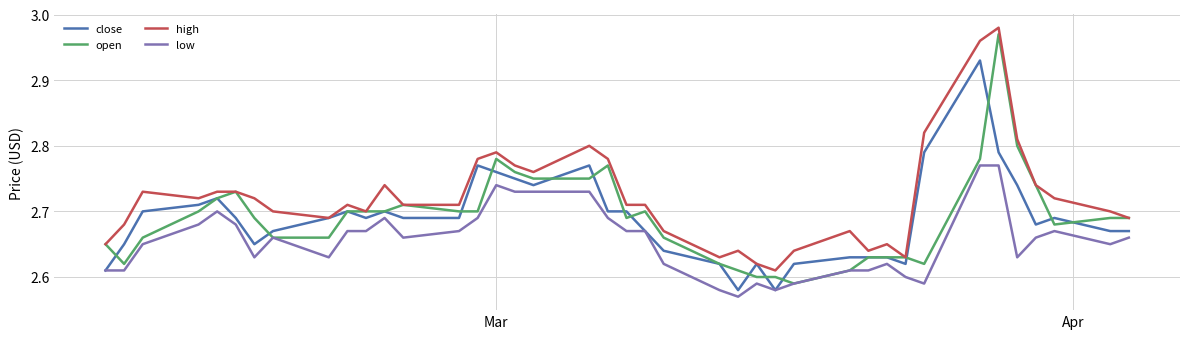

True or false: low and high intersect in this chart.

False